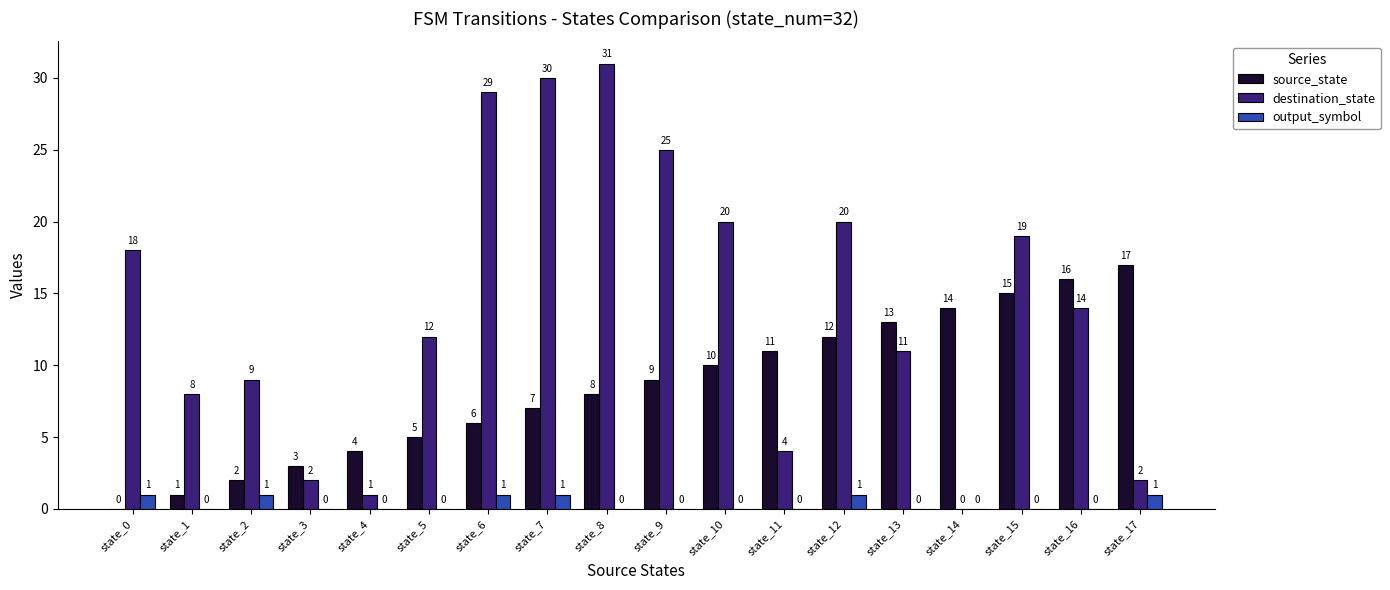

What are all the series names shown in the legend?

source_state, destination_state, output_symbol